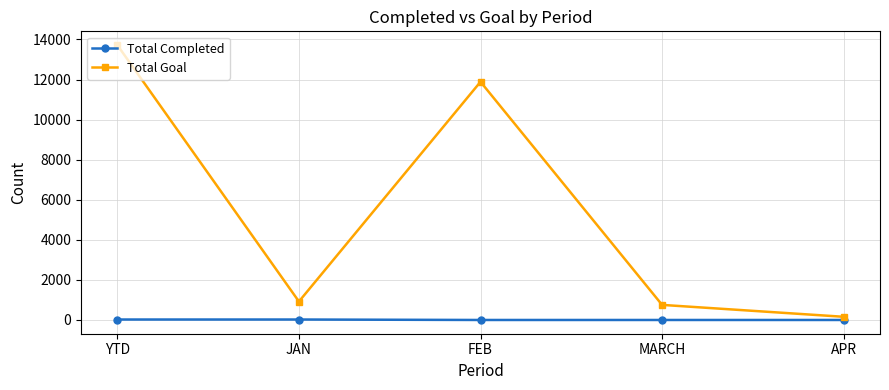

What is the sum of the Total Goal values at APR and YTD?

13880